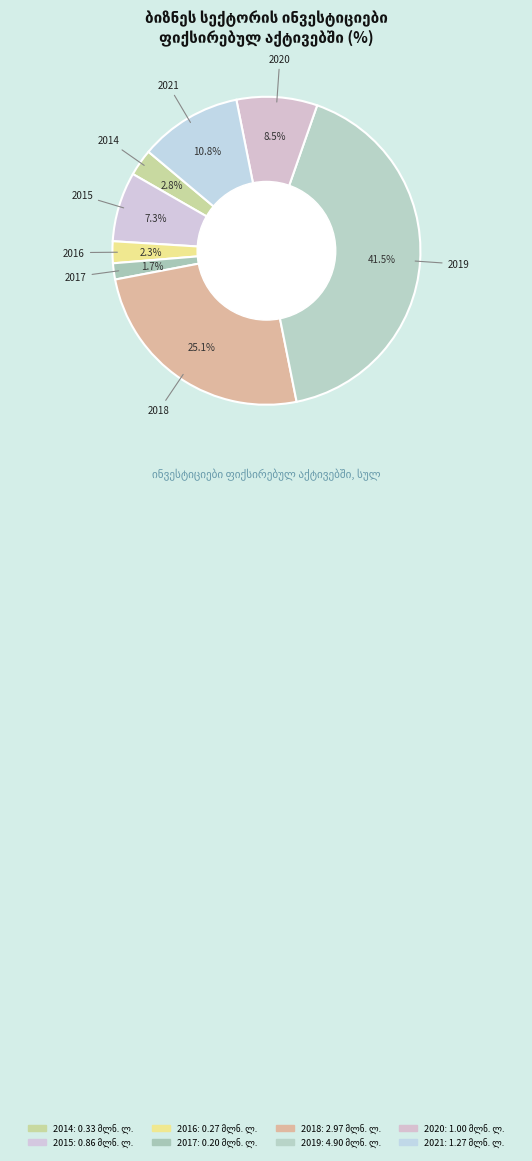

What is the ratio of the value at 2016 to the value at 2021?

0.2